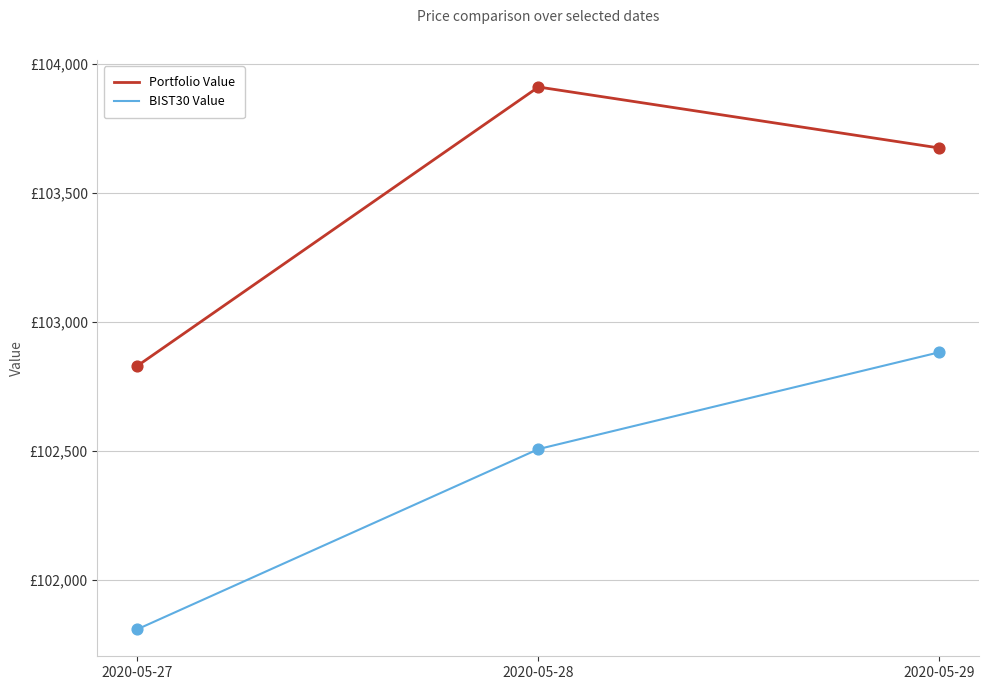

Is this an area chart (filled region under the line)?

No